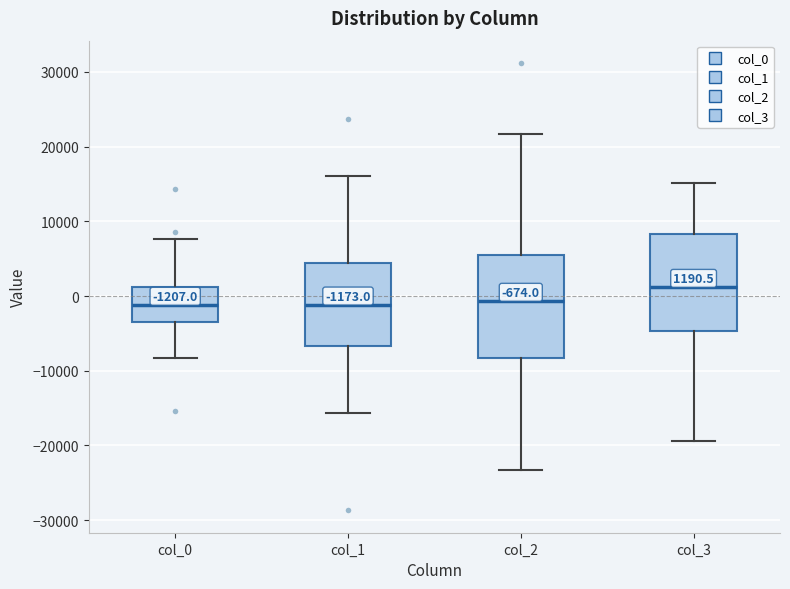

Which box has the highest median line?

col_3